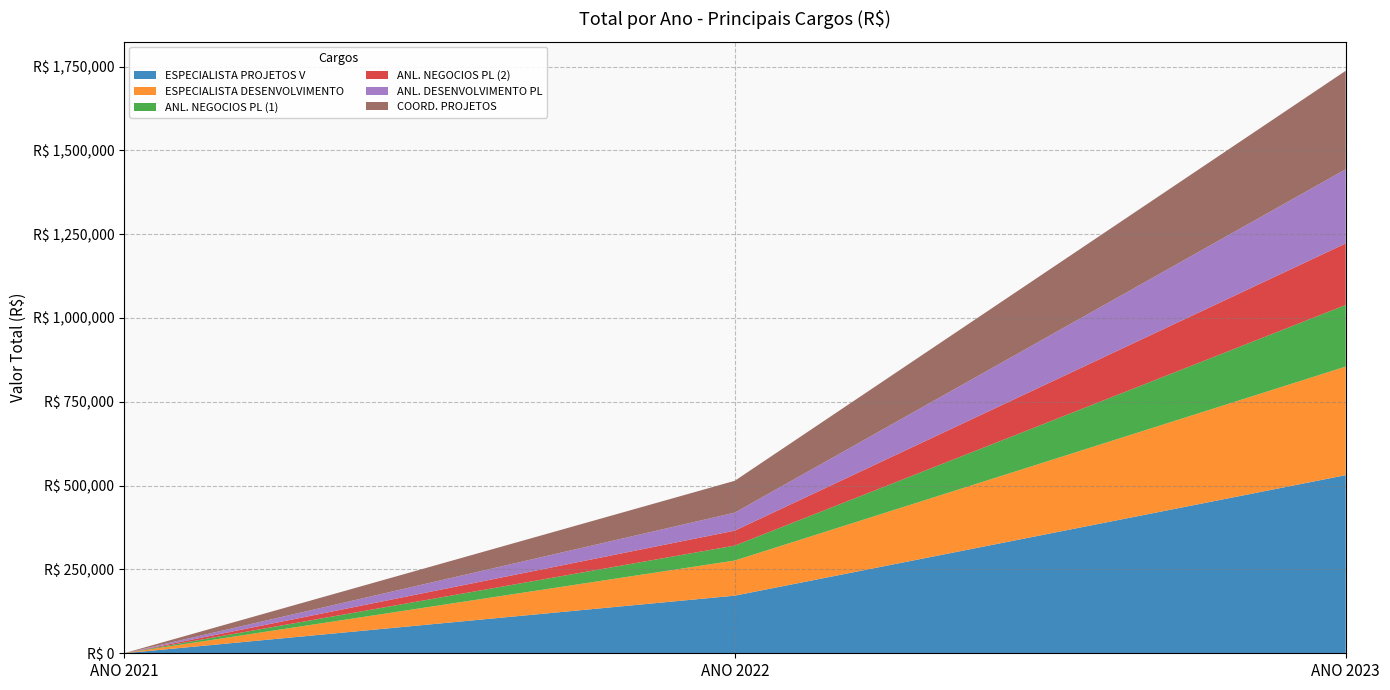

Reading right to left, what are all the values shown in this chart?

ESPECIALISTA PROJETOS V: 531240.6	171872.0	0.0
ESPECIALISTA DESENVOLVIMENTO: 323867.4	104780.6	0.0
ANL. NEGOCIOS PL (1): 183628.6	44557.0	0.0
ANL. NEGOCIOS PL (2): 183628.6	44557.0	0.0
ANL. DESENVOLVIMENTO PL: 221293.3	53696.2	0.0
COORD. PROJETOS: 293672.9	95011.8	0.0